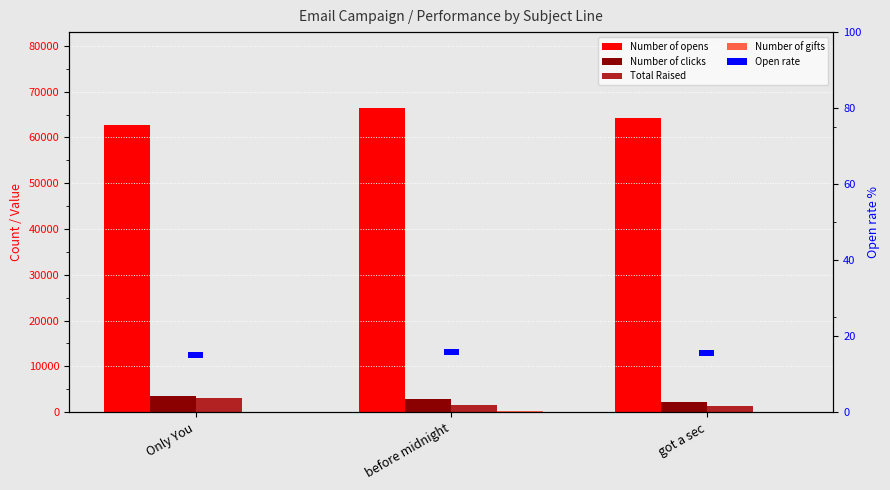

Count the number of data series in this chart.

5